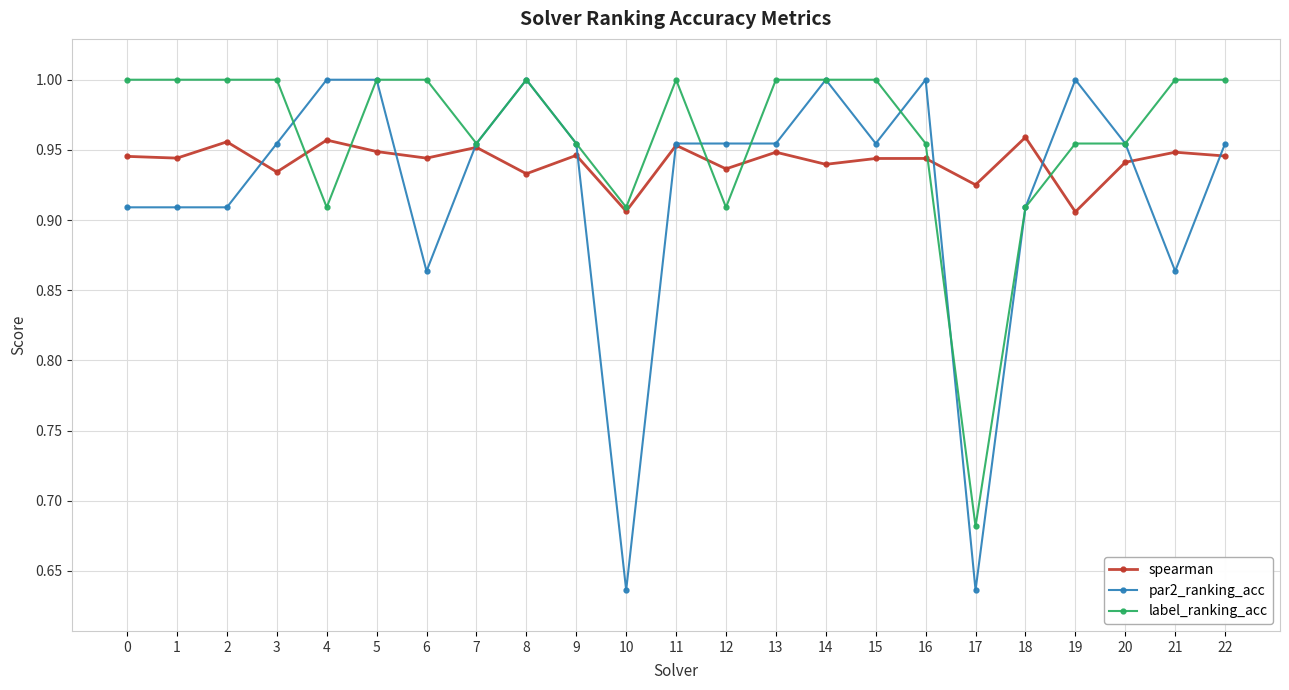

How many lines are shown in the chart?

3